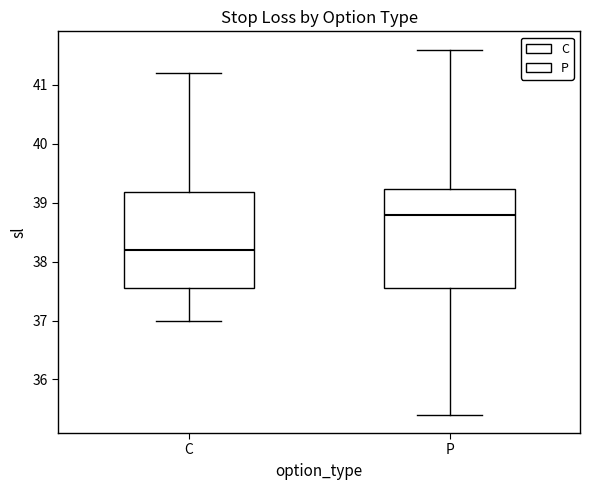

Reading left to right, read every box against the y-axis: the position of its median line, the range the box covers, and the ends of its whiskers. The values are not printed on the chart, so give them approximately, as read against the axis.

C: median 38.2, box 37.6 to 39.2, whiskers 37.0 to 41.2
P: median 38.8, box 37.6 to 39.2, whiskers 35.4 to 41.6